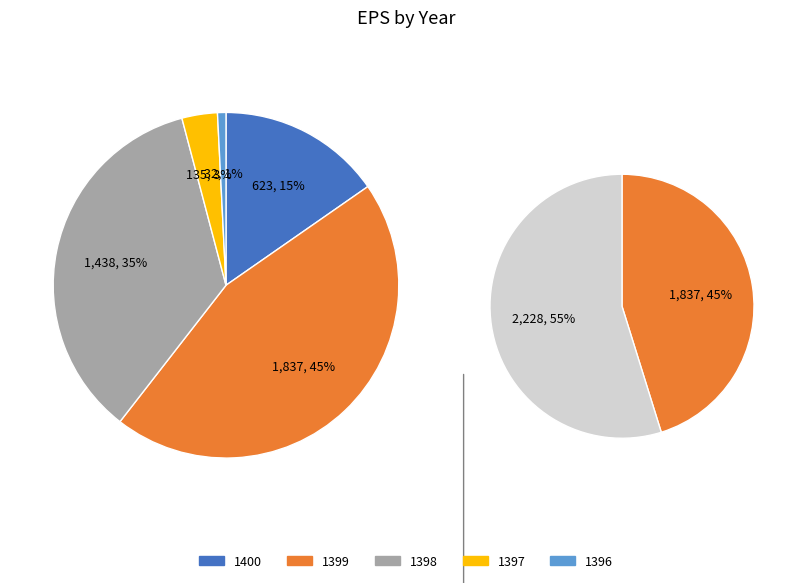

Do 1400 and 1396 together represent more than half of the pie?

No